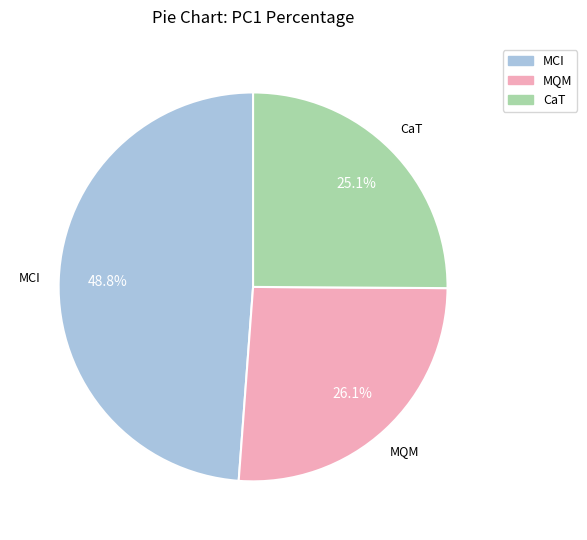

To the nearest percent, what is the difference between the largest and smallest slice percentages?

24%